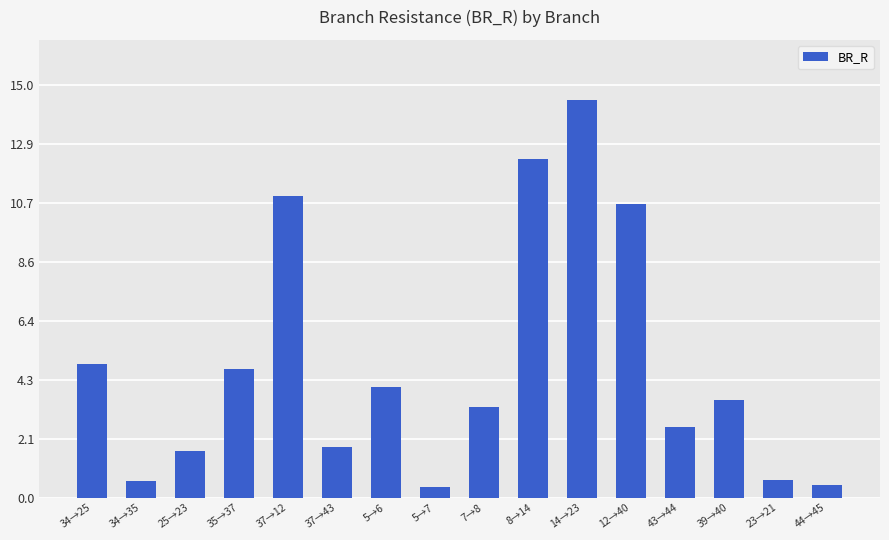

What position from the right is 43→44?

4